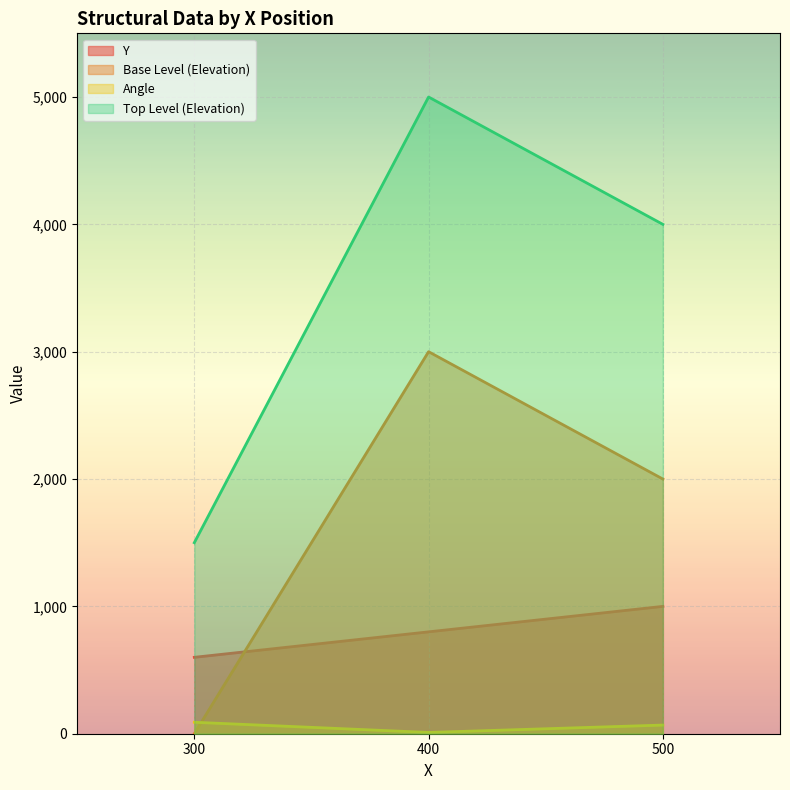

How many data points does each series have?

3